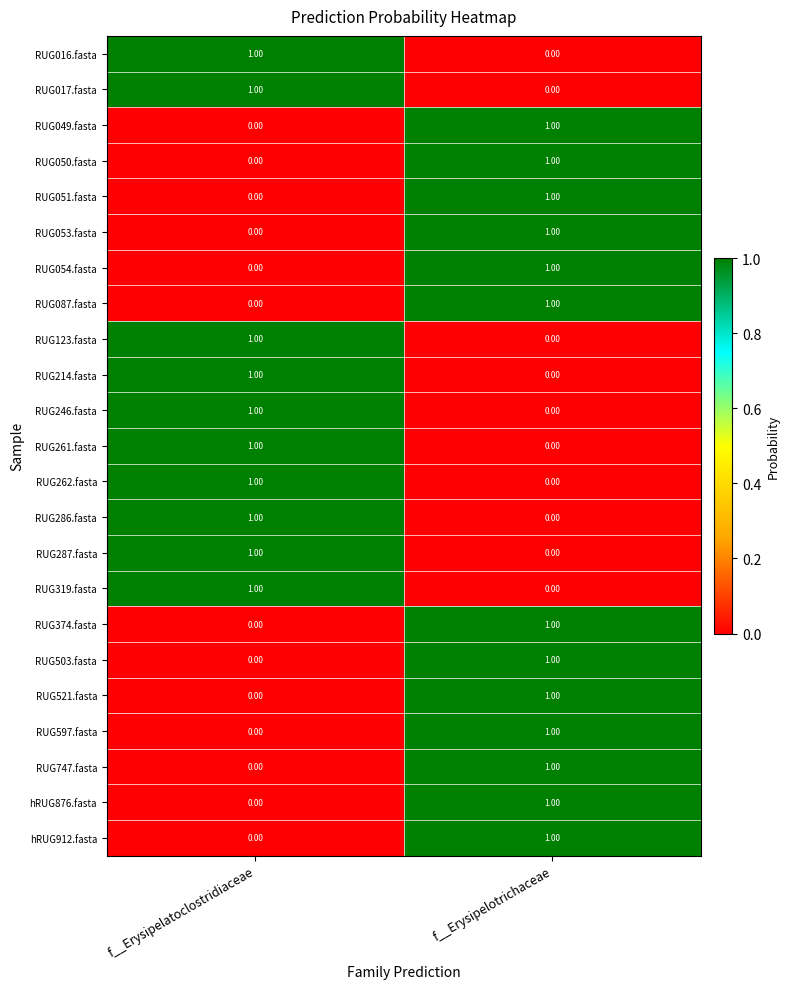

List the labels in order of RUG053.fasta value, smallest first.

f__Erysipelatoclostridiaceae, f__Erysipelotrichaceae